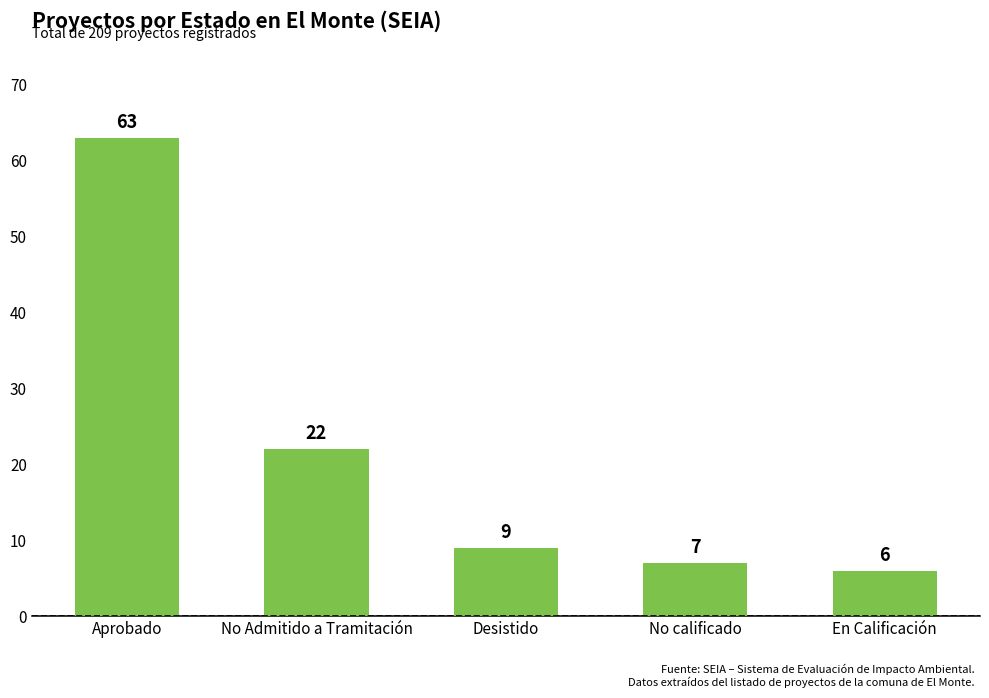

What is the smallest value displayed?

6